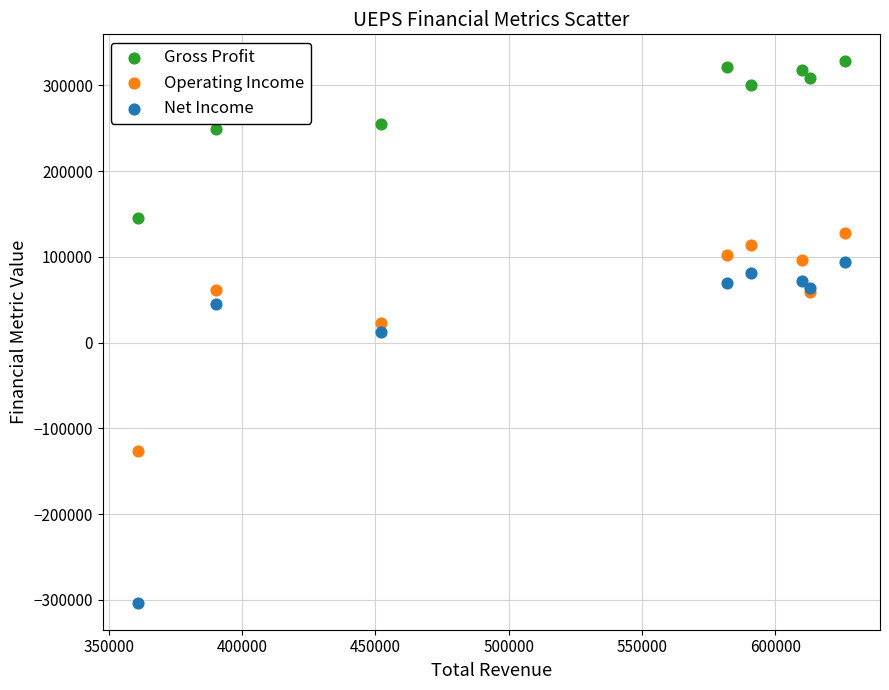

In the Operating Income series, what Y value is closest to 1100?

23200